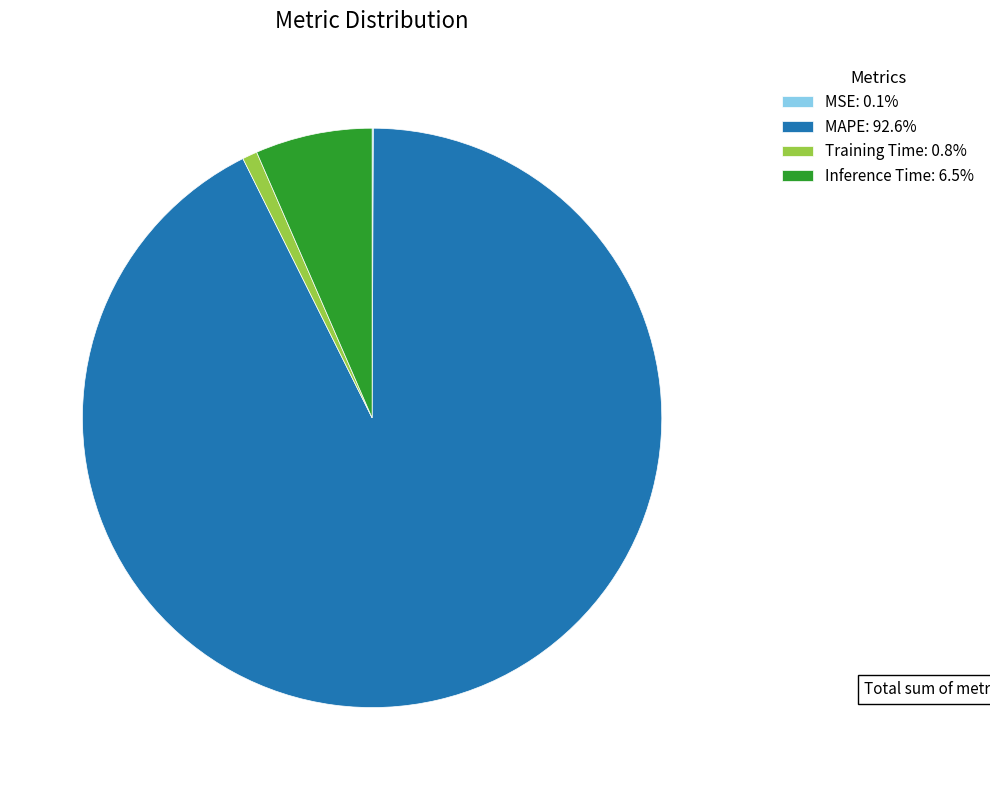

Is the sum of Inference Time: 6.5% and Training Time: 0.8% greater than half?

No